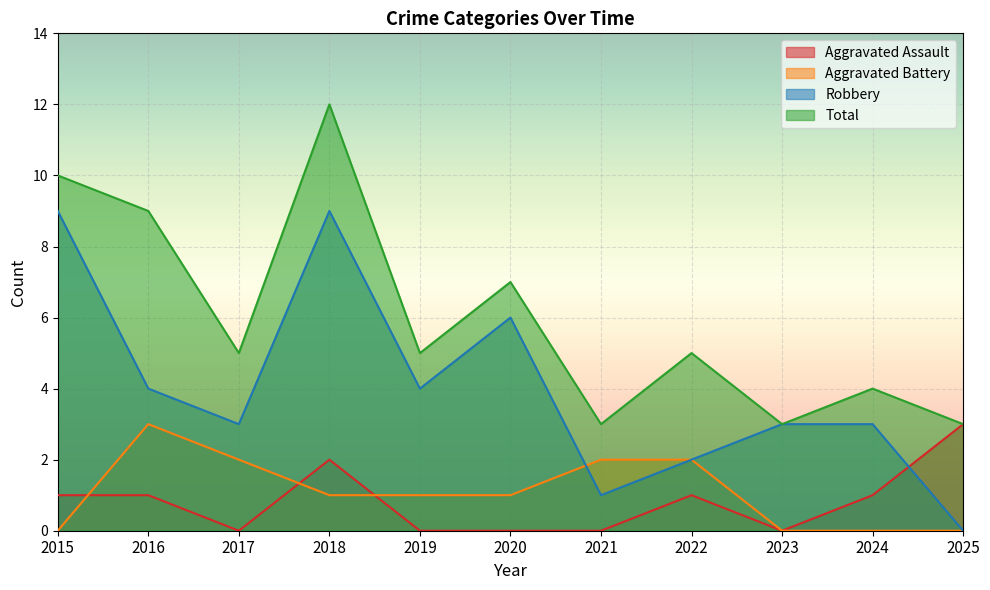

At which label does Aggravated Assault reach its peak?

2025